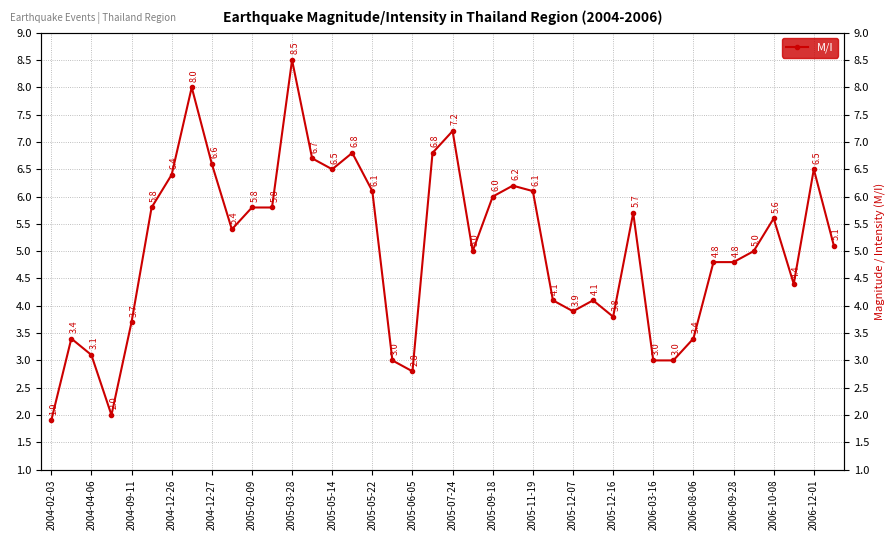

Approximately how many times larger is the value at 2005-12-07 compared to 2005-12-16?

1.0